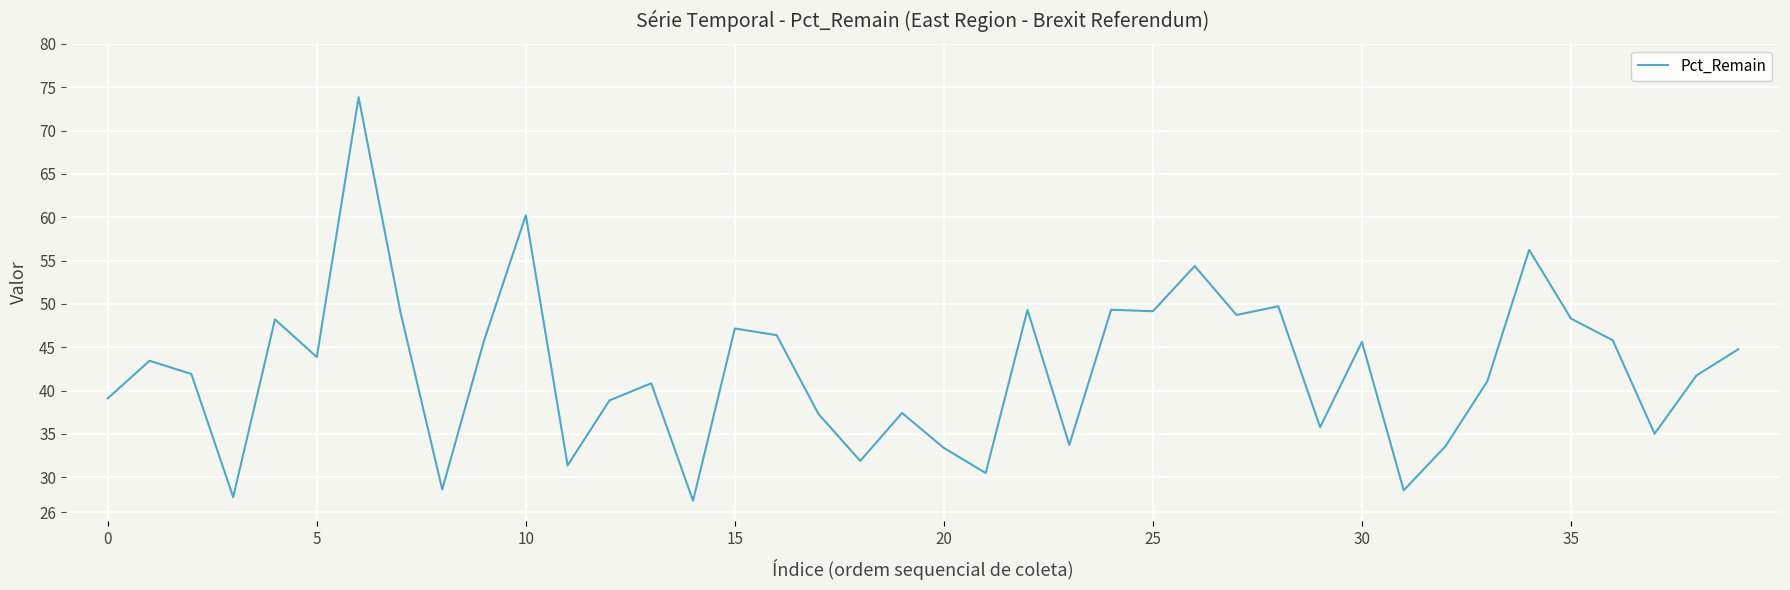

What is the minimum value shown in the chart?

27.3